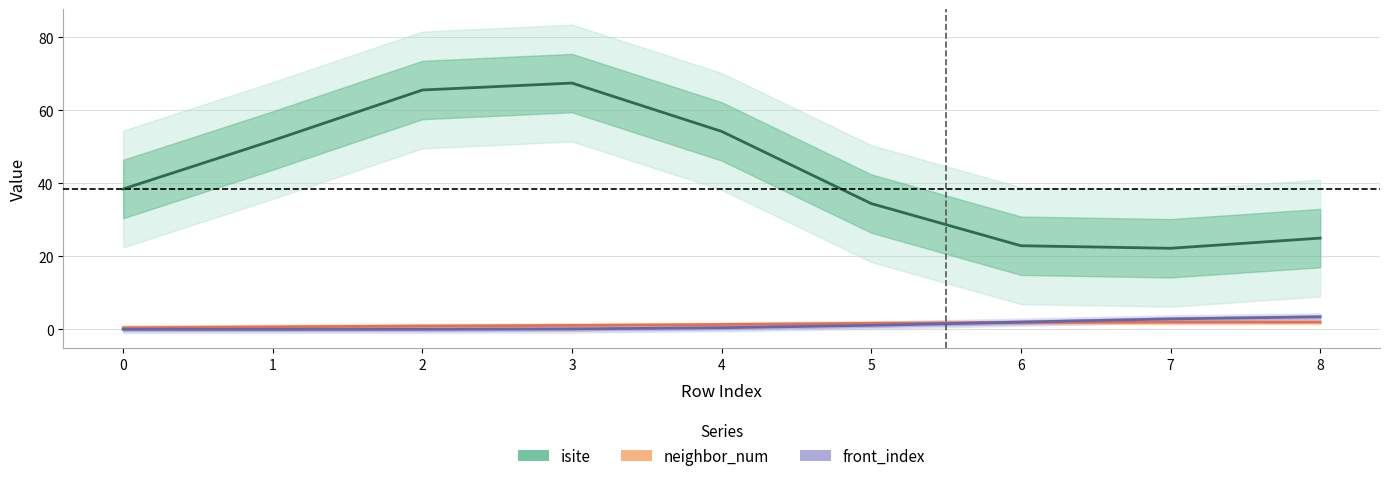

What are all the series names shown in the legend?

isite, neighbor_num, front_index